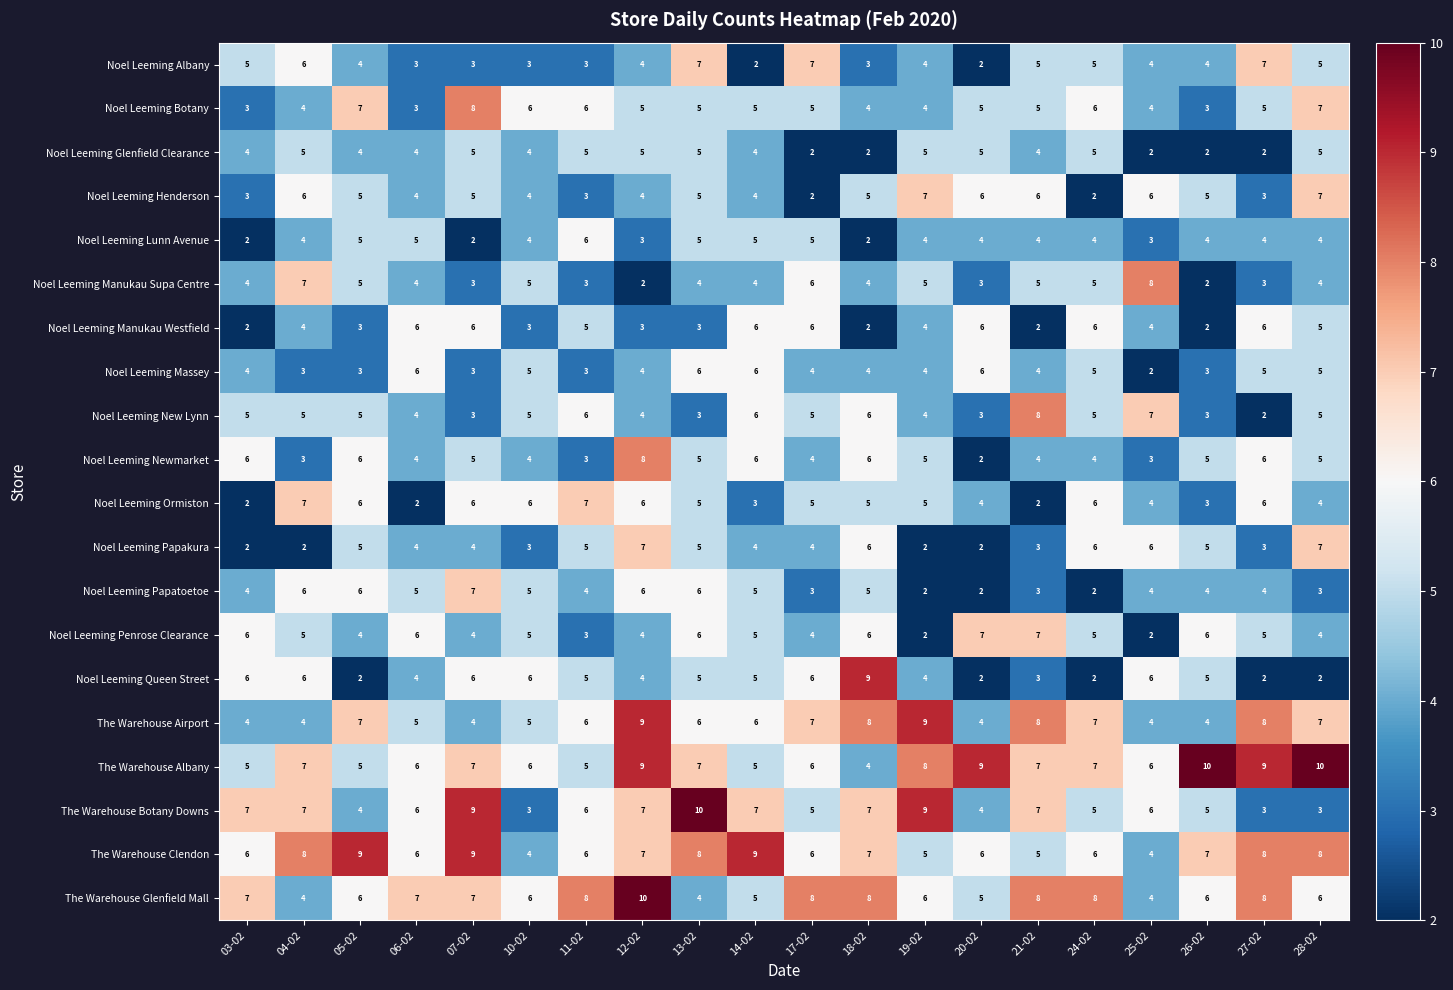

Count the The Warehouse Albany values in the range 6 to 9.

13